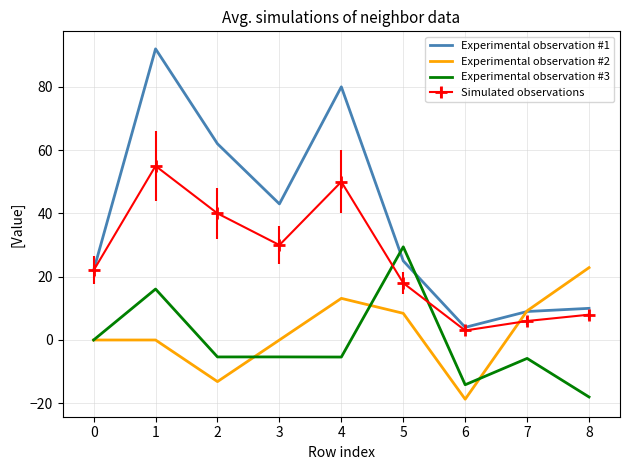

What is the difference between the highest and lowest values at 4?

85.4